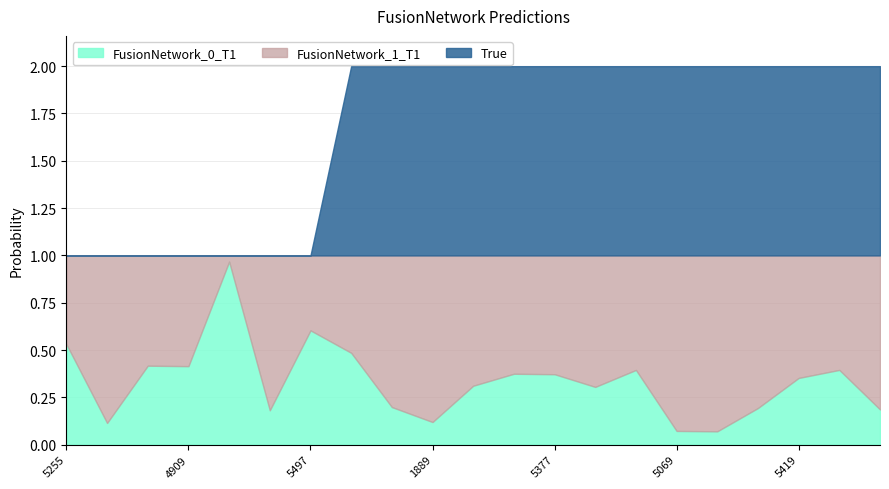

True or false: True has more than 1 points higher than both neighbors.

False